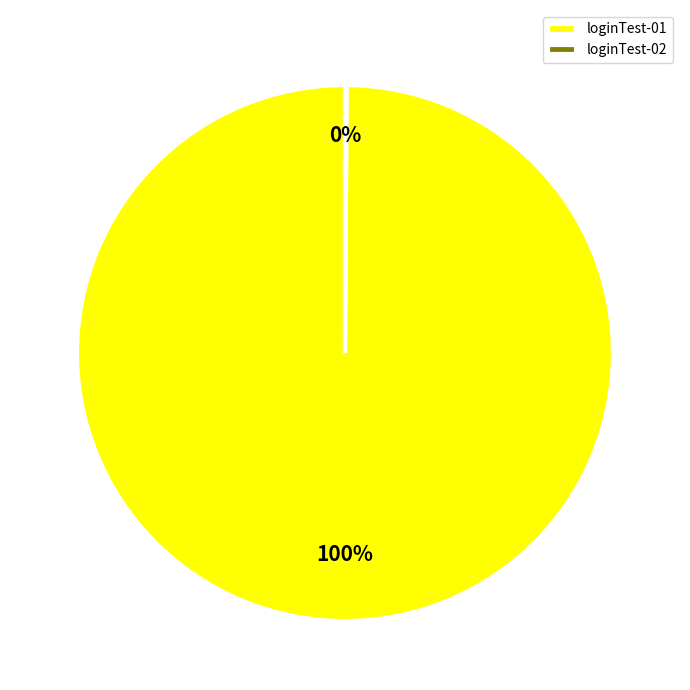

Which category has the biggest portion of the pie?

loginTest-01